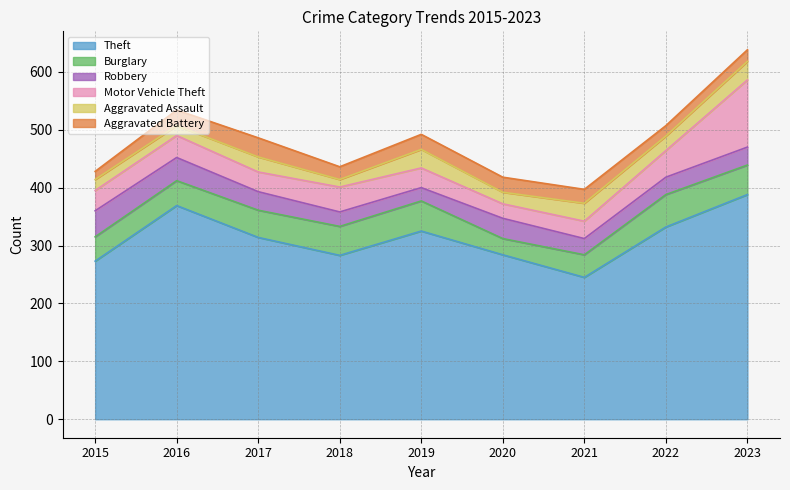

What is the average value of the Burglary series?

45